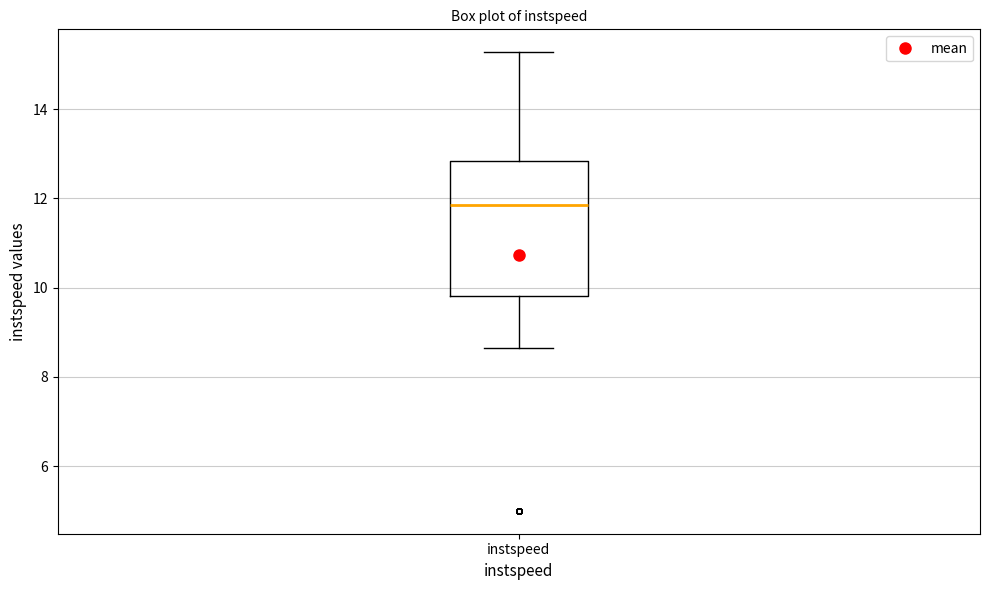

Where is the upper edge of the box for instspeed on the y-axis? The values are not printed on the chart, so give them approximately, as read against the axis.

12.8